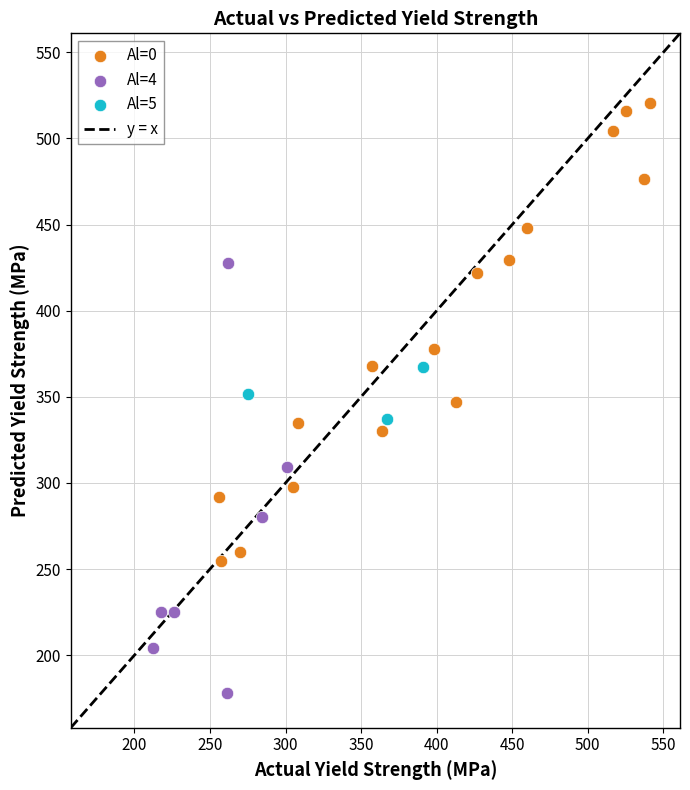

Which series has the largest Y range (max minus min)?

Al=0